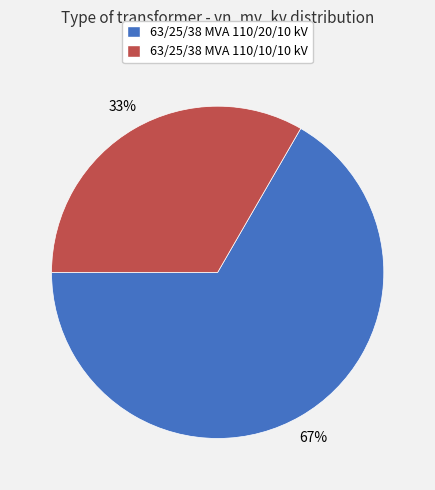

Count the number of slices in the pie.

2